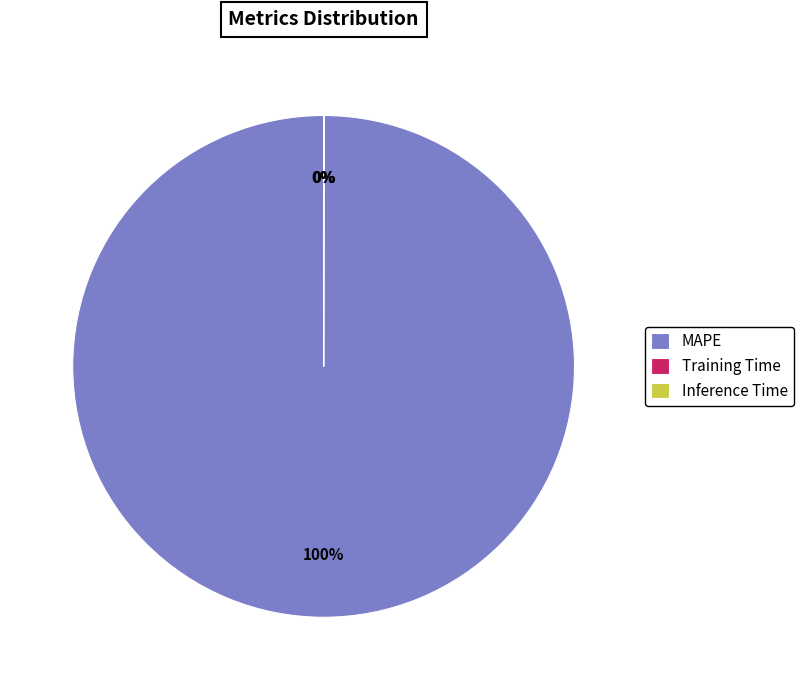

Is it true that MAPE is 100% of the pie?

True